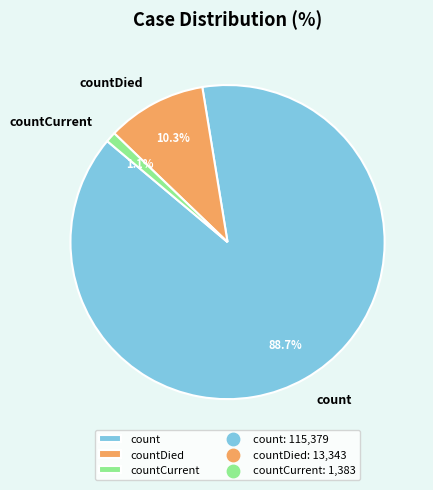

To the nearest percent, what is the difference between the largest and smallest slice percentages?

88%